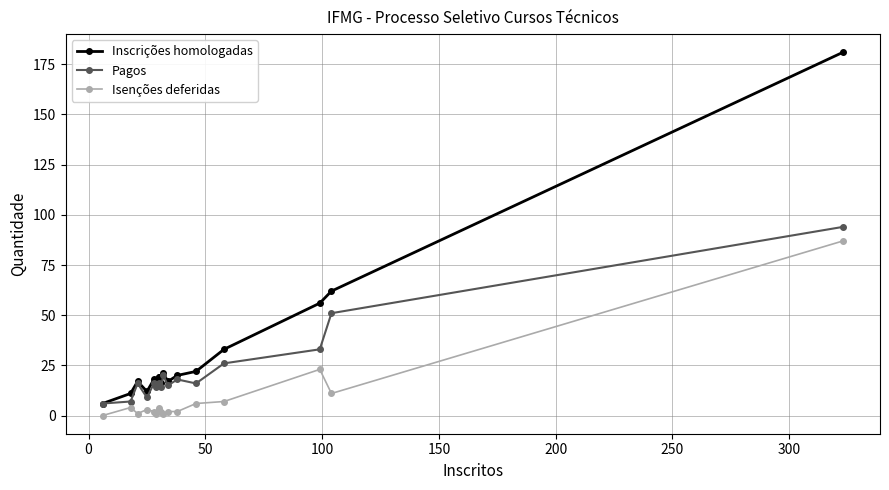

What is the maximum value shown in the chart?

181